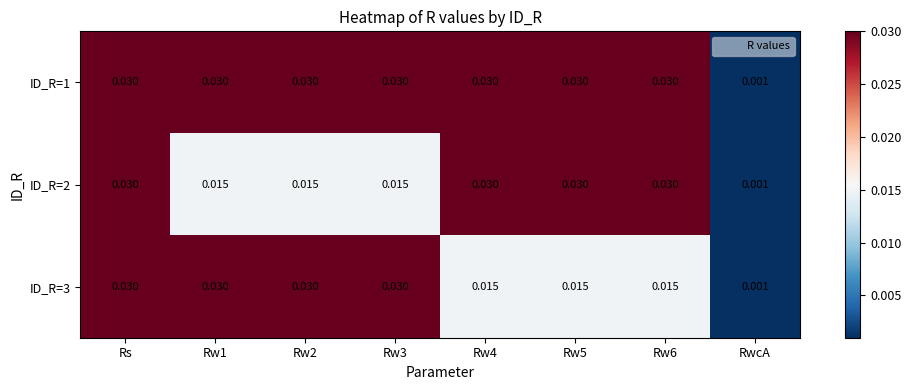

At which category is the sum across all series the highest?

Rs